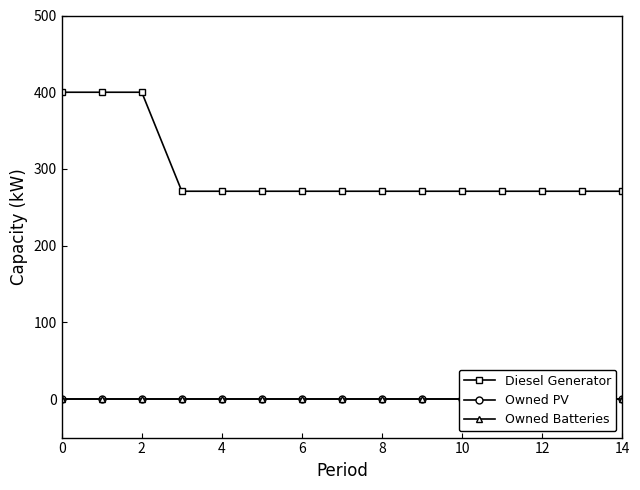

The Diesel Generator series shows 151 at 12. True or false?

False